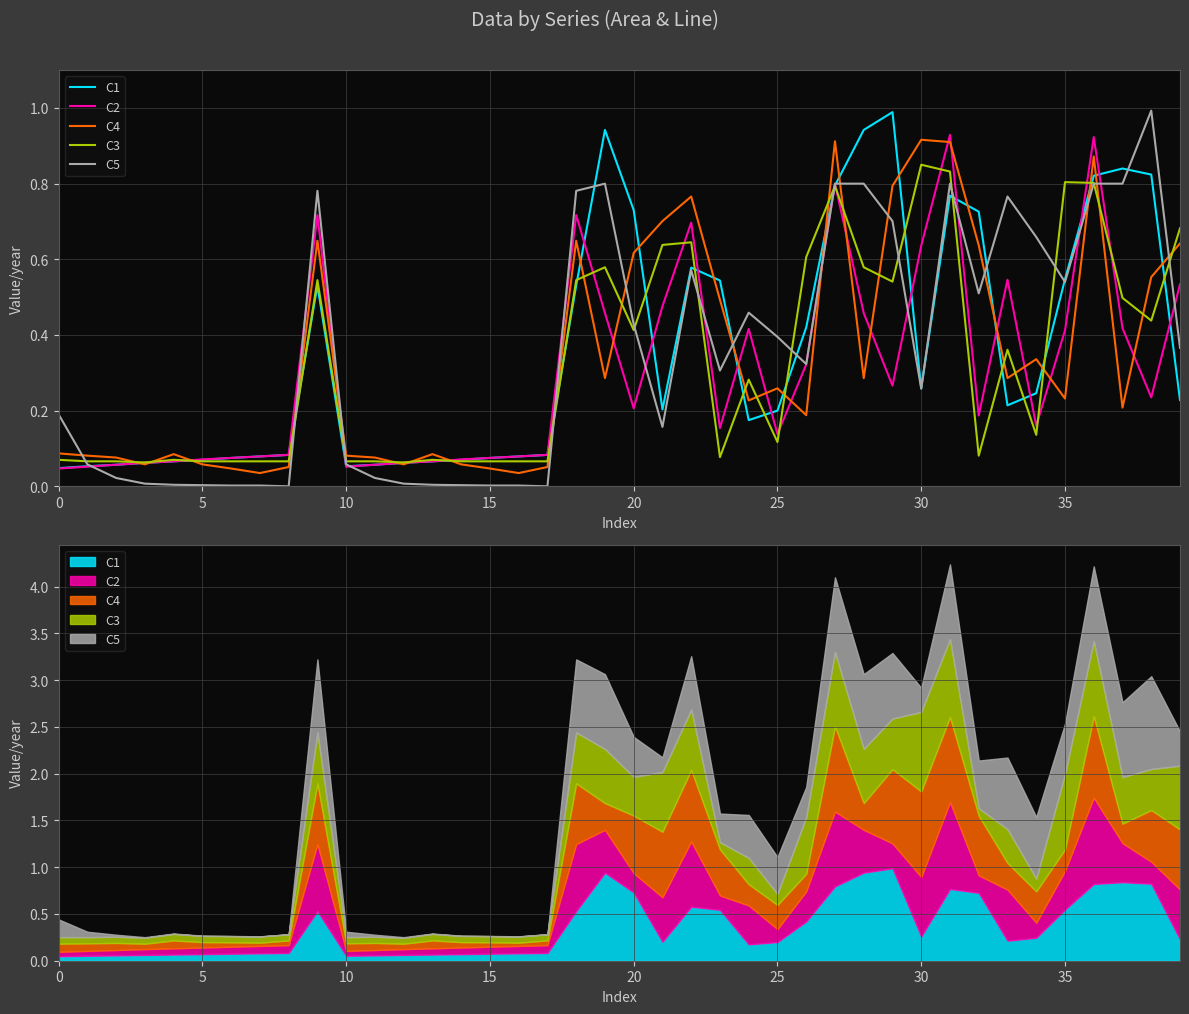

How many data points does each series have?

40